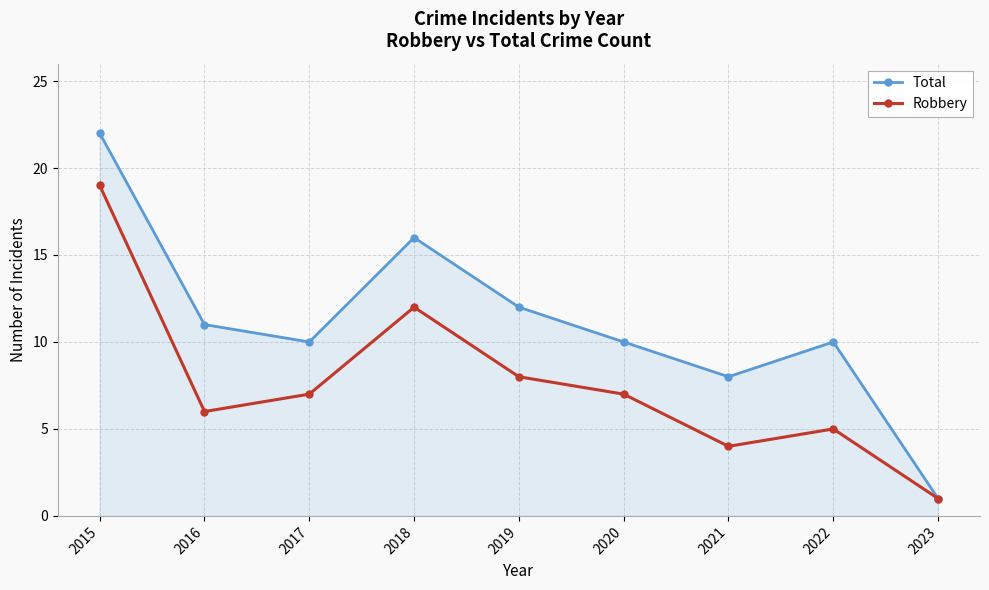

How many data points in Robbery are less than 7?

4